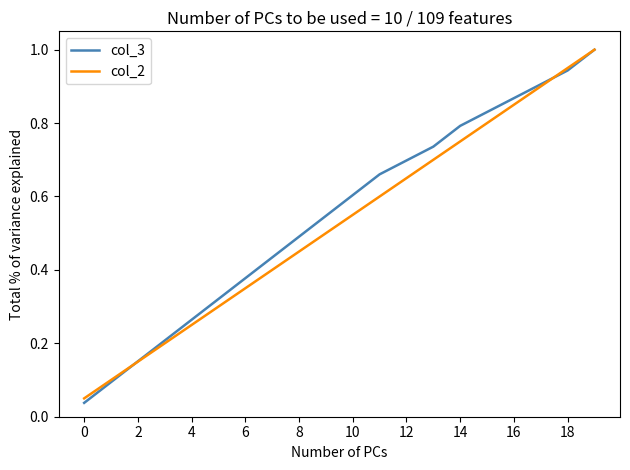

What is the difference between the maximum and minimum values in the col_3 series?

1.0